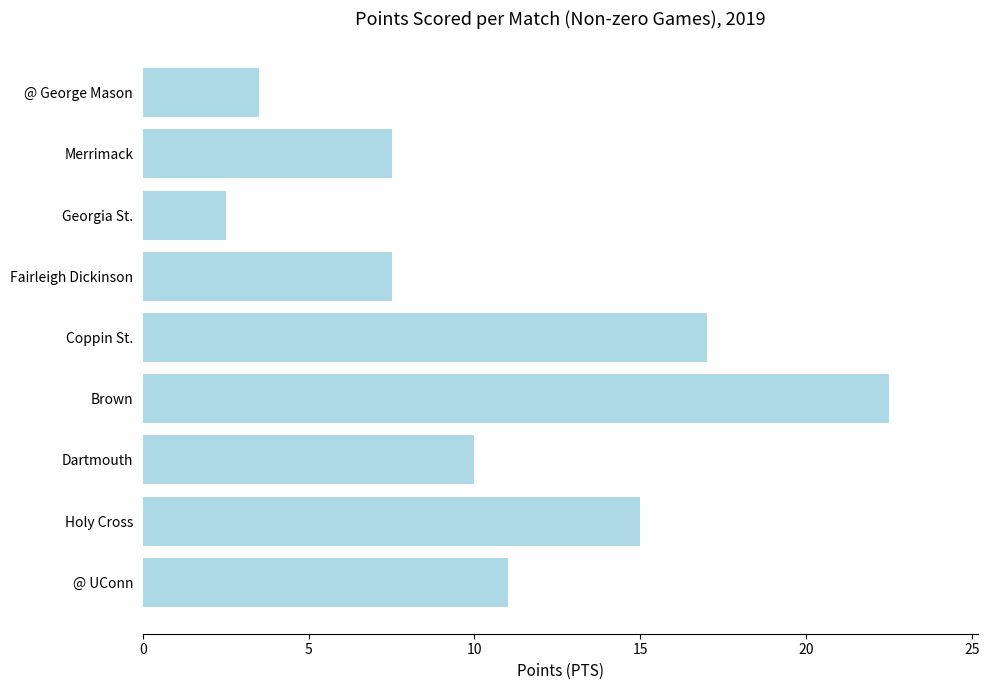

What is the average value?

10.7